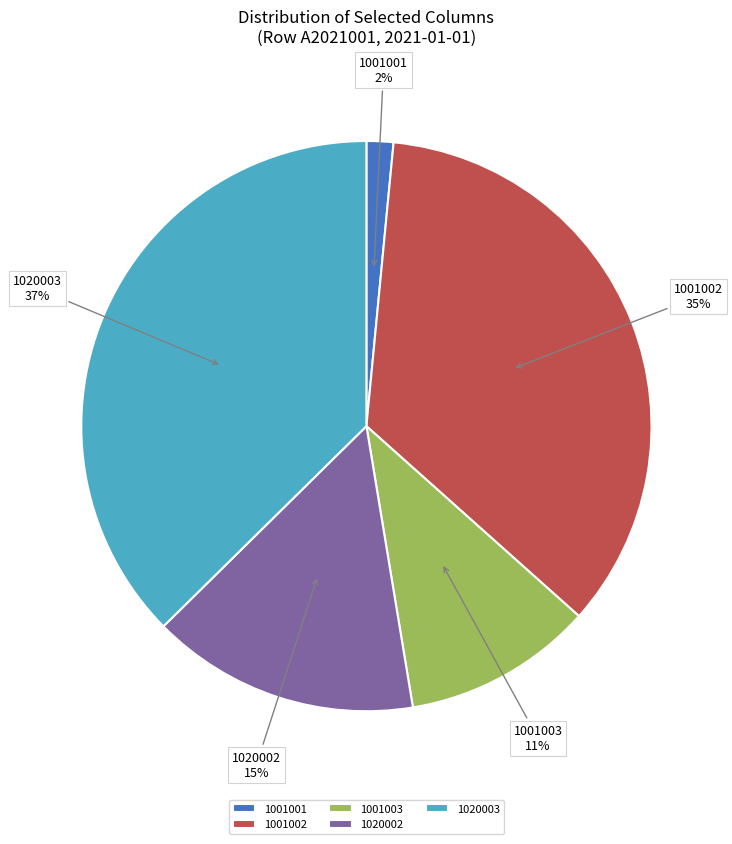

To the nearest percent, what is the combined percentage of 1020003 and 1001003?

48%